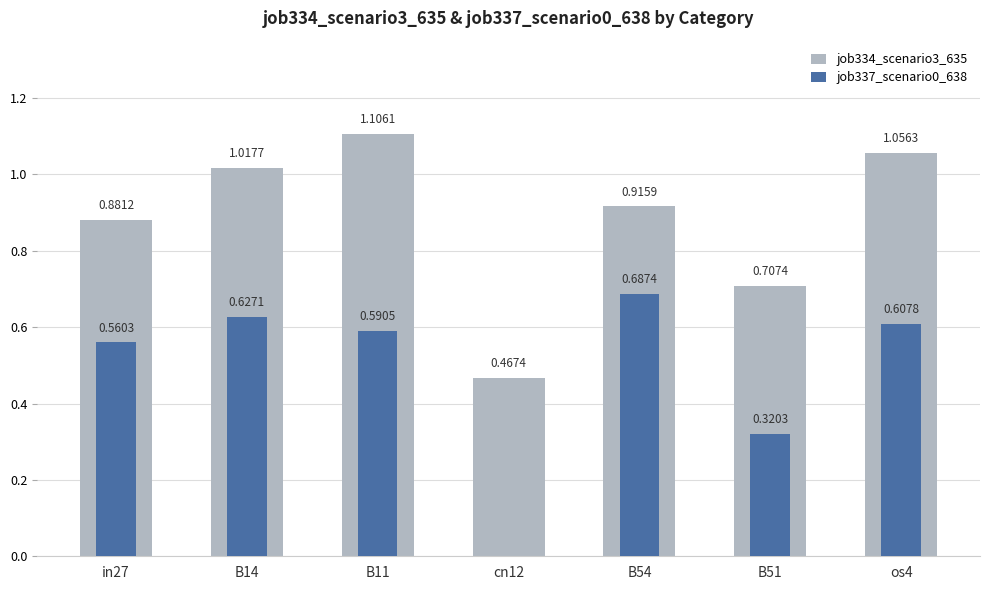

List the series in order of their peak value, lowest first.

job337_scenario0_638, job334_scenario3_635